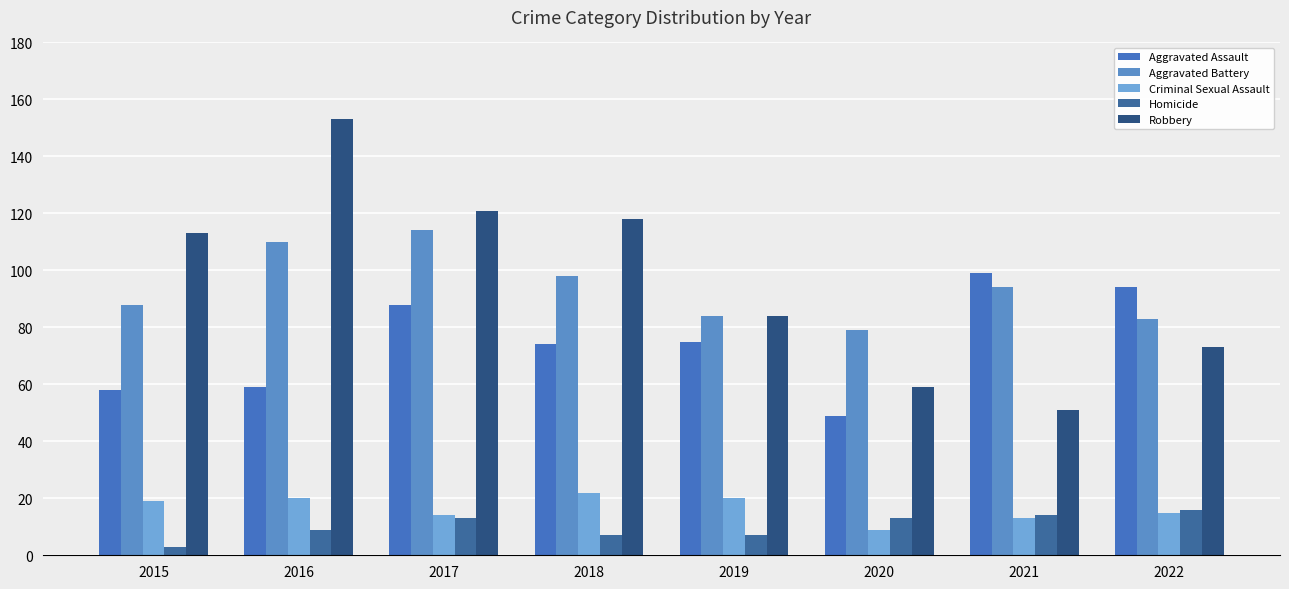

List the series in order of their peak value, highest first.

Robbery, Aggravated Battery, Aggravated Assault, Criminal Sexual Assault, Homicide